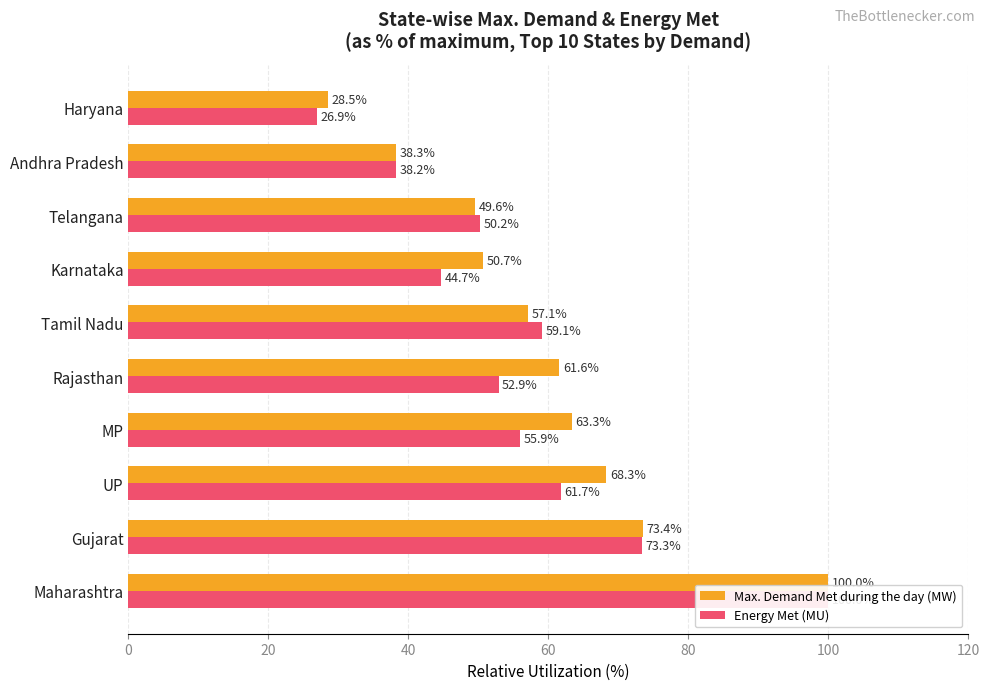

Reading left to right, extract all data points from this chart.

Max. Demand Met during the day (MW): 100.0	73.4	68.3	63.3	61.6	57.1	50.7	49.6	38.3	28.5
Energy Met (MU): 100.0	73.3	61.7	55.9	52.9	59.1	44.7	50.2	38.2	26.9